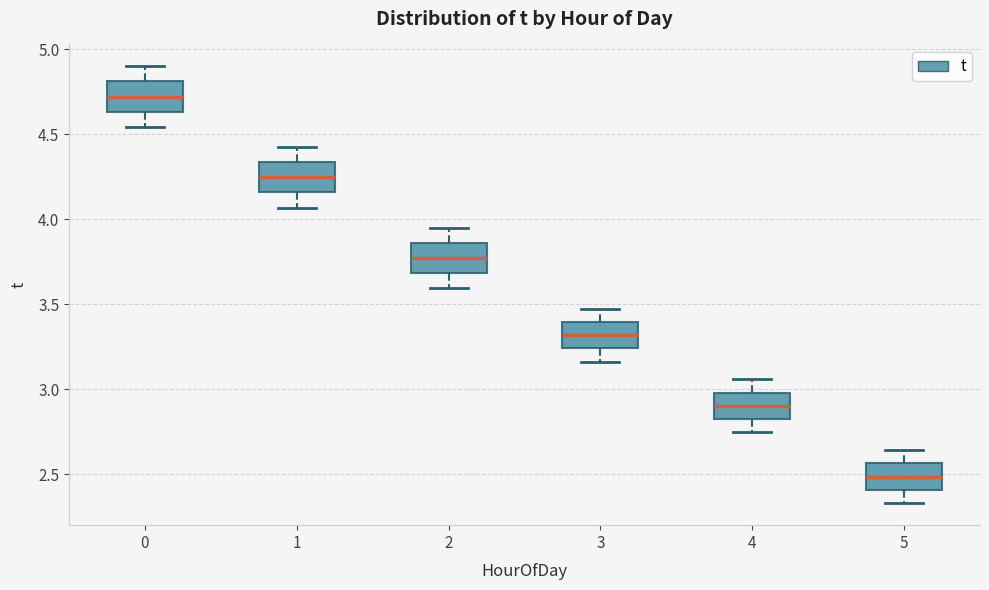

Reading left to right, read every box against the y-axis: the position of its median line, the range the box covers, and the ends of its whiskers. The values are not printed on the chart, so give them approximately, as read against the axis.

0: median 4.70, box 4.65 to 4.80, whiskers 4.55 to 4.90
1: median 4.25, box 4.15 to 4.35, whiskers 4.05 to 4.45
2: median 3.75, box 3.70 to 3.85, whiskers 3.60 to 3.95
3: median 3.30, box 3.25 to 3.40, whiskers 3.15 to 3.50
4: median 2.90, box 2.80 to 3.00, whiskers 2.75 to 3.05
5: median 2.50, box 2.40 to 2.55, whiskers 2.35 to 2.65